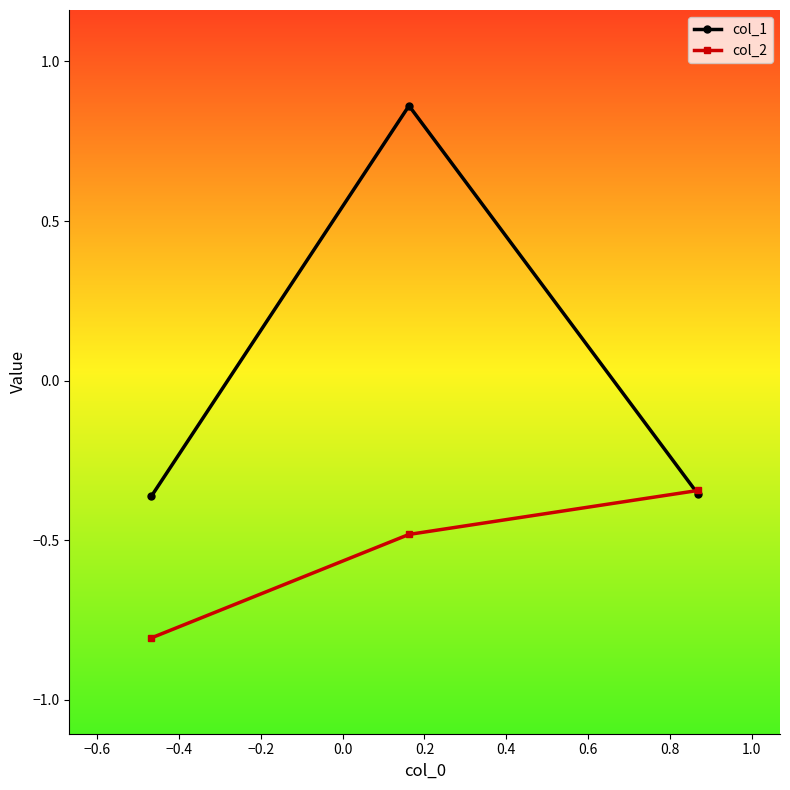

At how many categories does at least one series exceed 0?

1